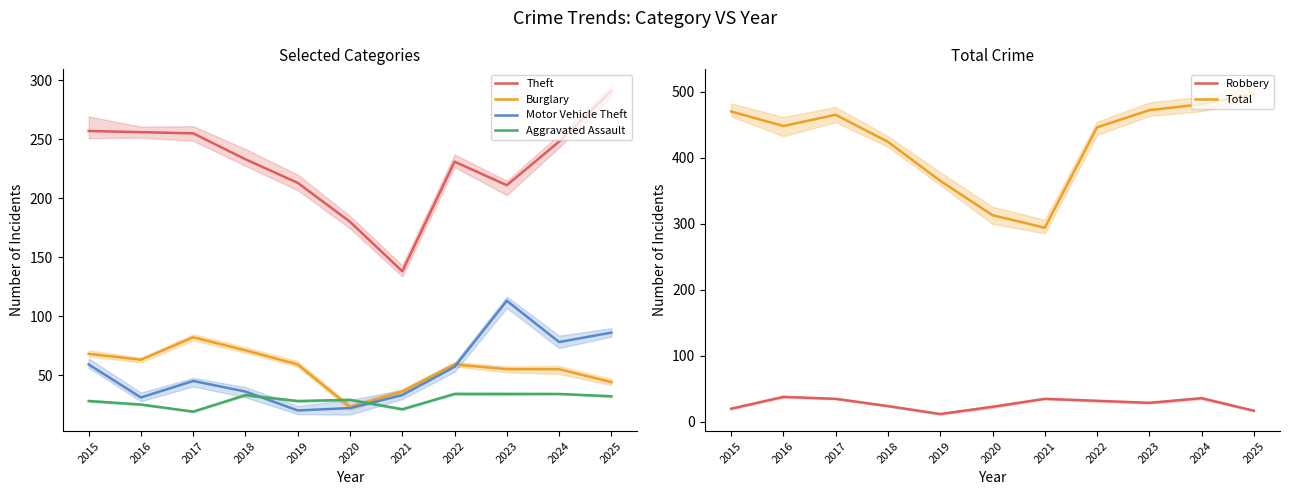

Is this an area chart (filled region under the line)?

No